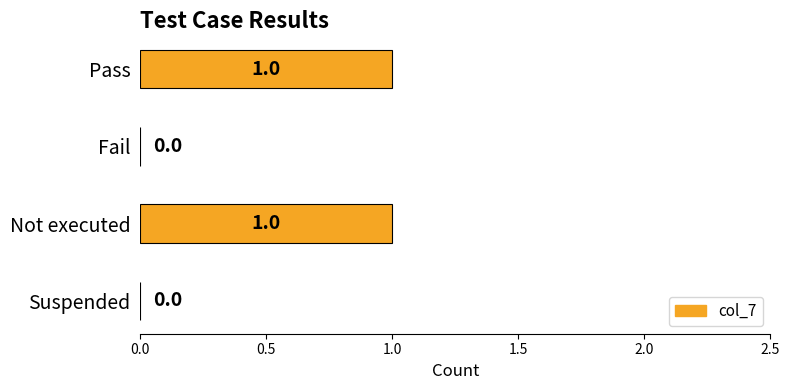

What is the change in value from Fail to Not executed?

+1